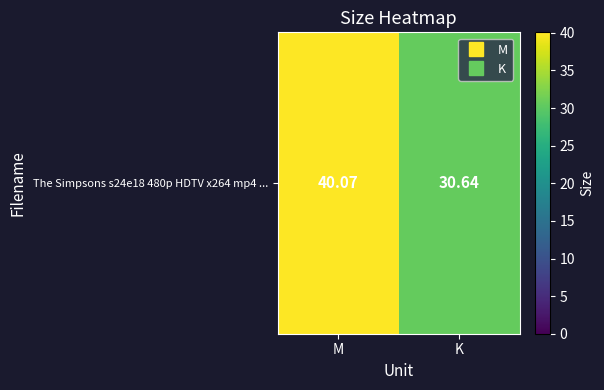

What is the change in value from M to K?

-9.4